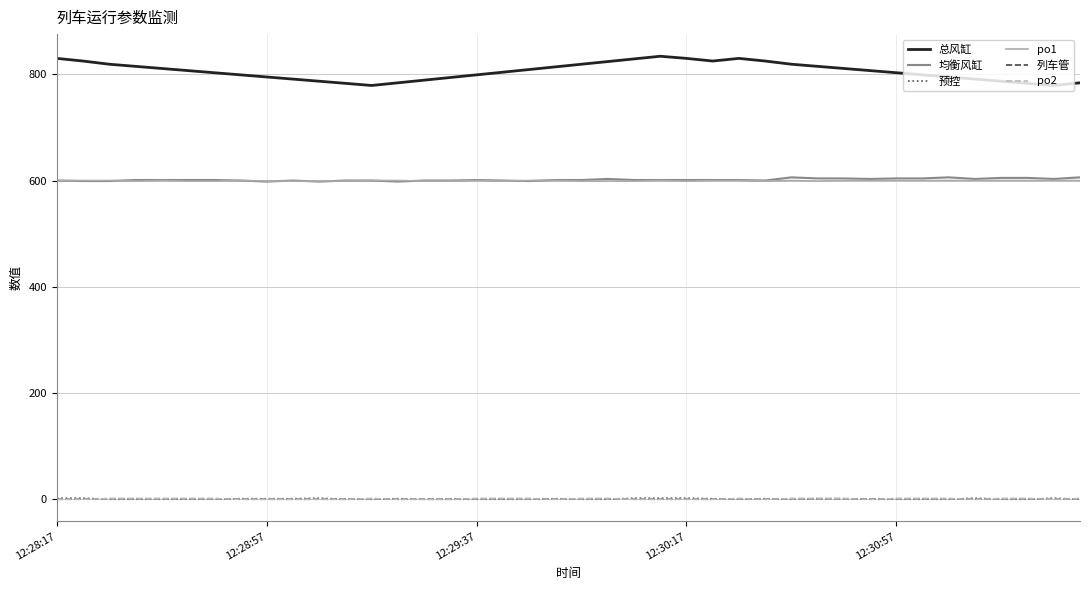

True or false: 预控 and 均衡风缸 intersect in this chart.

False